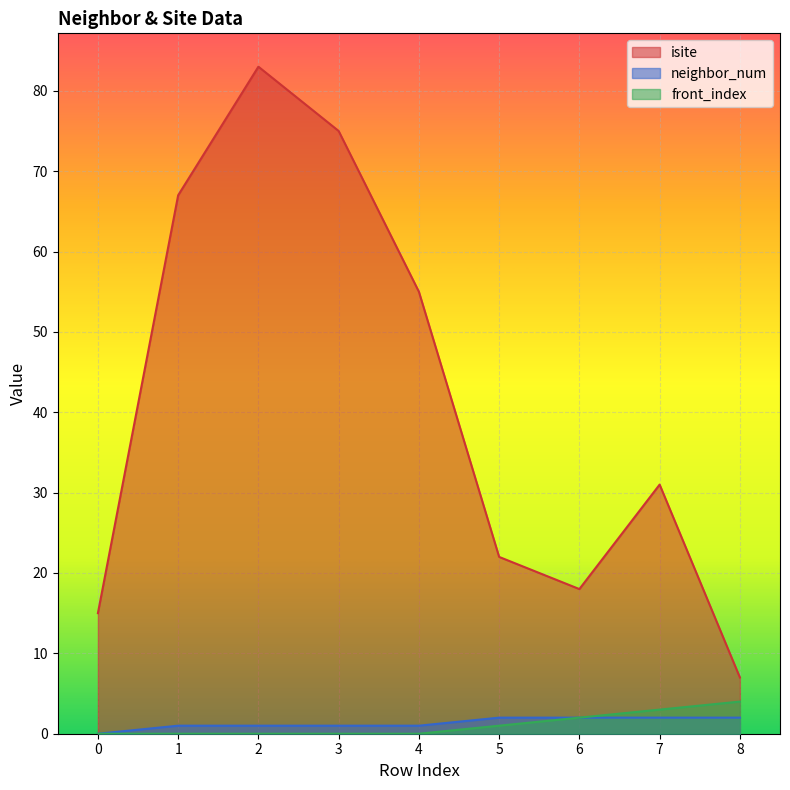

What is the value of the isite point at the 5th from the left?

55